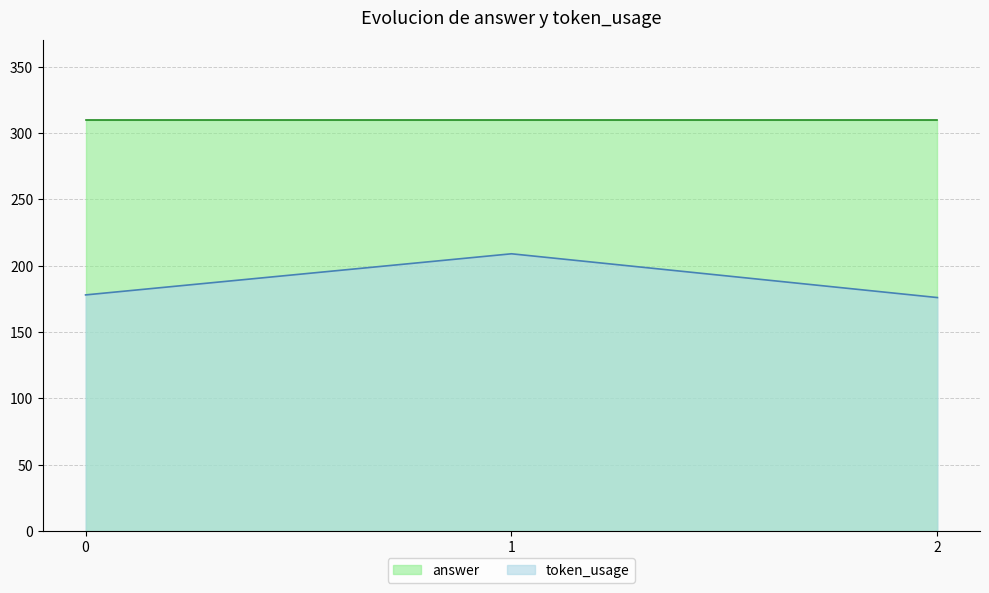

Reading left to right, extract all data points from this chart.

0=178	1=209	2=176